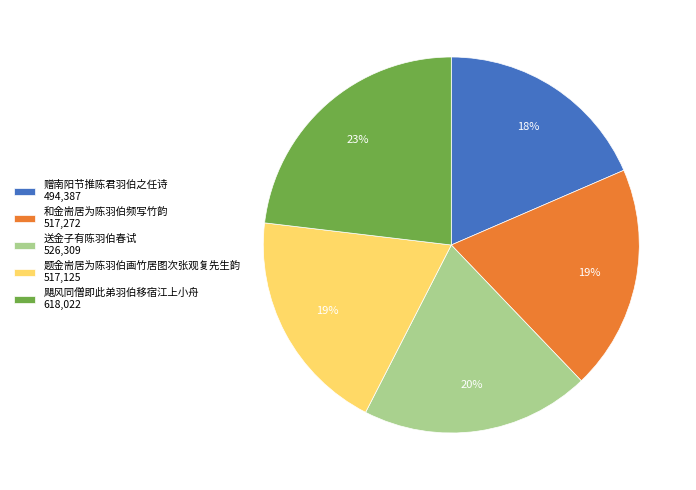

Count the number of slices in the pie.

5